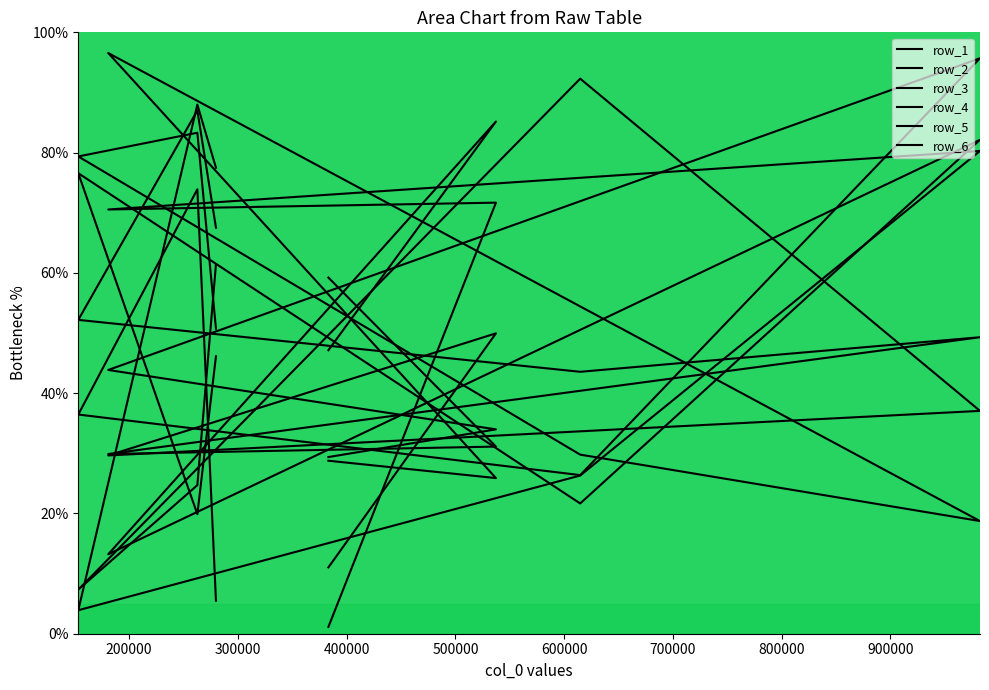

What value does the row_1 series have at 800000?

77.5